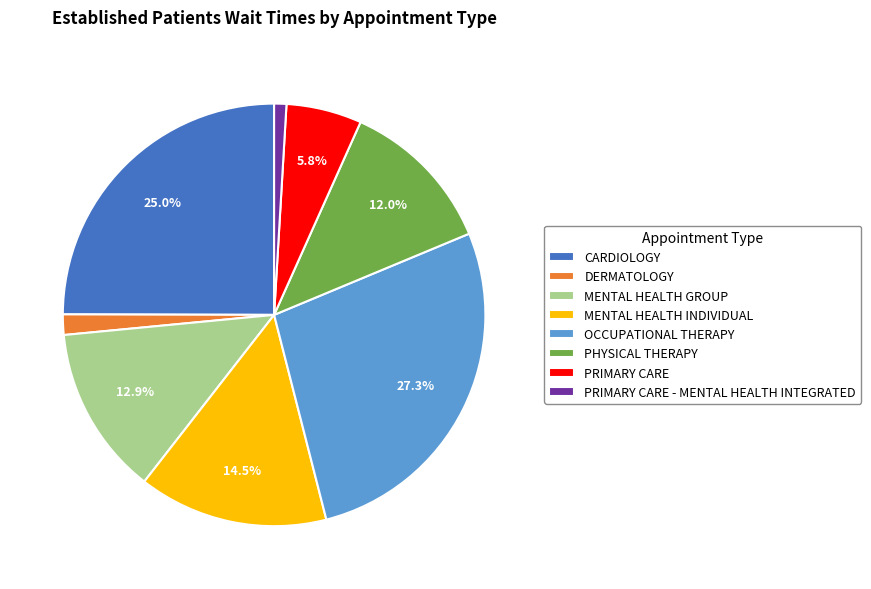

What percentage is the PRIMARY CARE - MENTAL HEALTH INTEGRATED slice, to the nearest percent?

1%